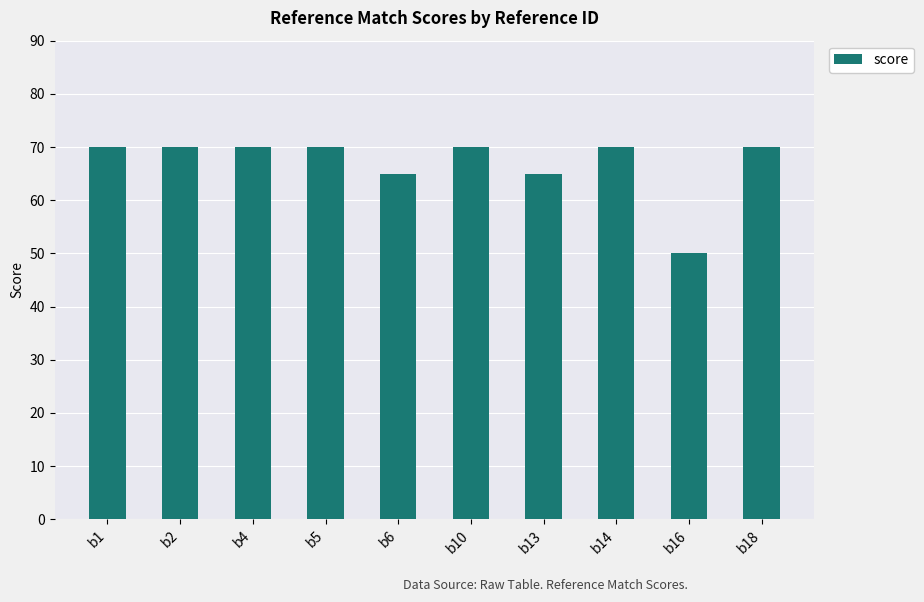

Which has a higher value, b2 or b6?

b2